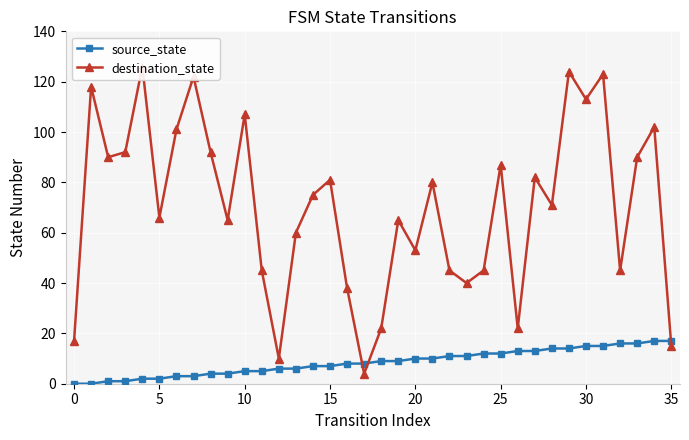

Which series has the largest range (max minus min)?

destination_state